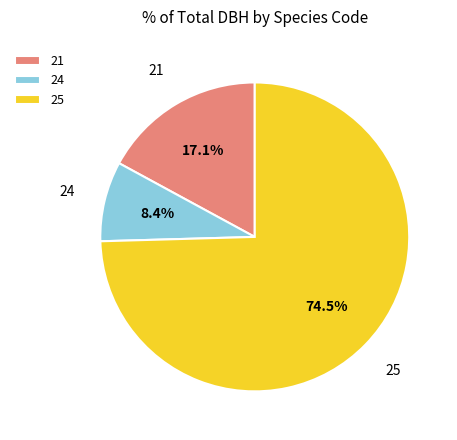

Approximately how many times larger is the value at 21 compared to 24?

2.0